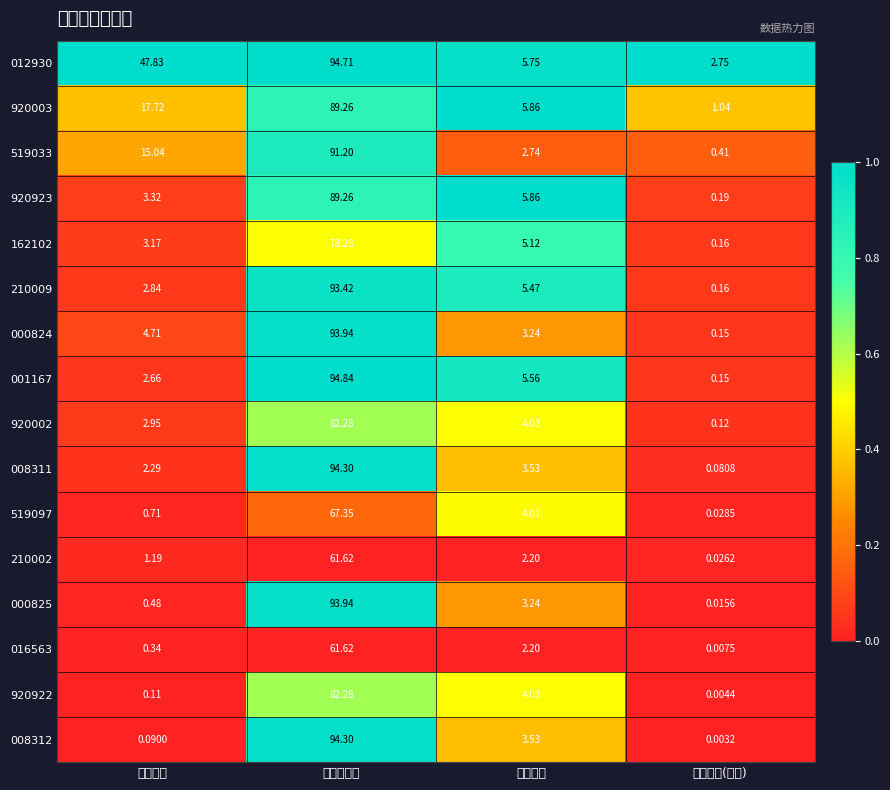

What is the greatest value displayed?

94.8